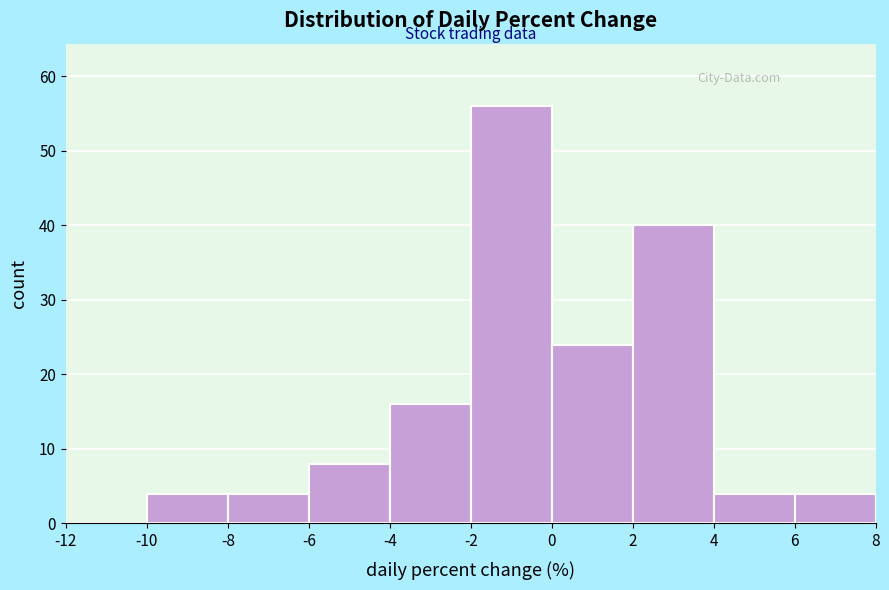

Reading left to right, list every bar in this chart as the range it spans on the x-axis followed by its height. The values are not printed on the chart, so give them approximately, as read against the axis.

-12 to -10: 0
-10 to -8: 4
-8 to -6: 4
-6 to -4: 8
-4 to -2: 16
-2 to 0: 56
0 to 2: 24
2 to 4: 40
4 to 6: 4
6 to 8: 4